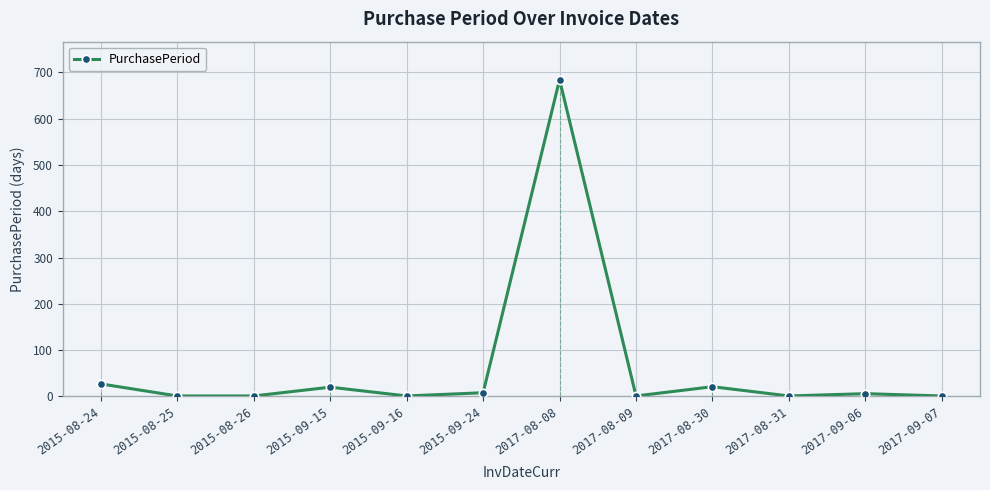

What is the average value?

64